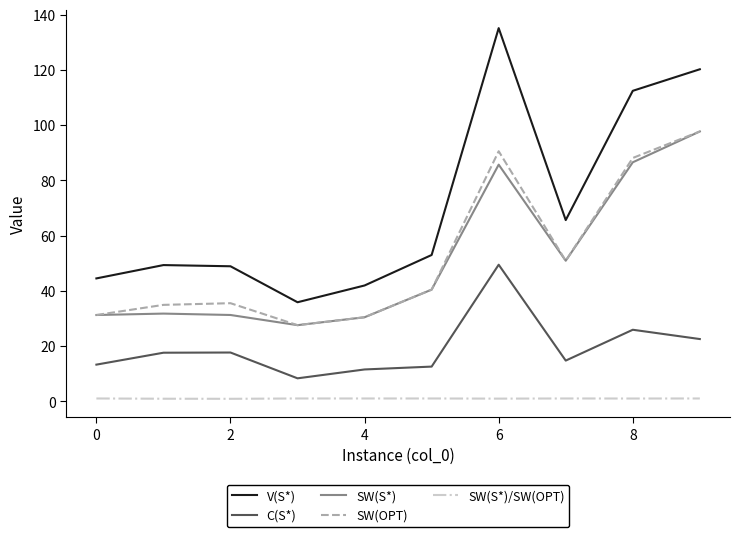

True or false: V(S*) has more than 0 interior local peaks.

True